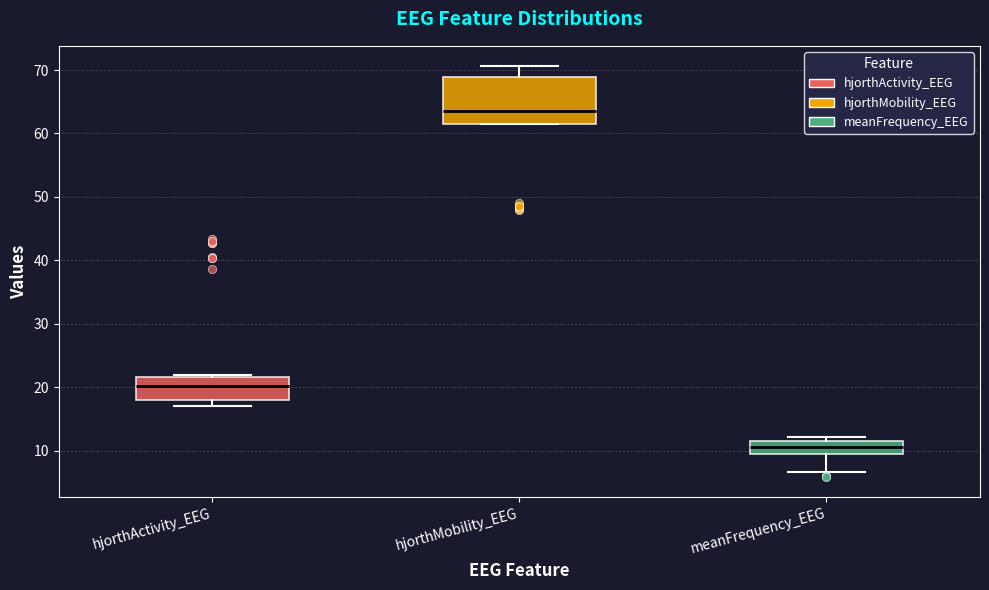

Reading left to right, transcribe this box plot: for each box, give where its median line is, the range the box spans, and where its two whiskers end, as read against the y-axis. The values are not printed on the chart, so give them approximately, as read against the axis.

hjorthActivity_EEG: median 20, box 18 to 22, whiskers 17 to 22 (just above the box's upper edge)
hjorthMobility_EEG: median 64, box 62 to 69, whiskers 62 to 71
meanFrequency_EEG: median 11, box 9 to 12, whiskers 7 to 12 (just above the box's upper edge)